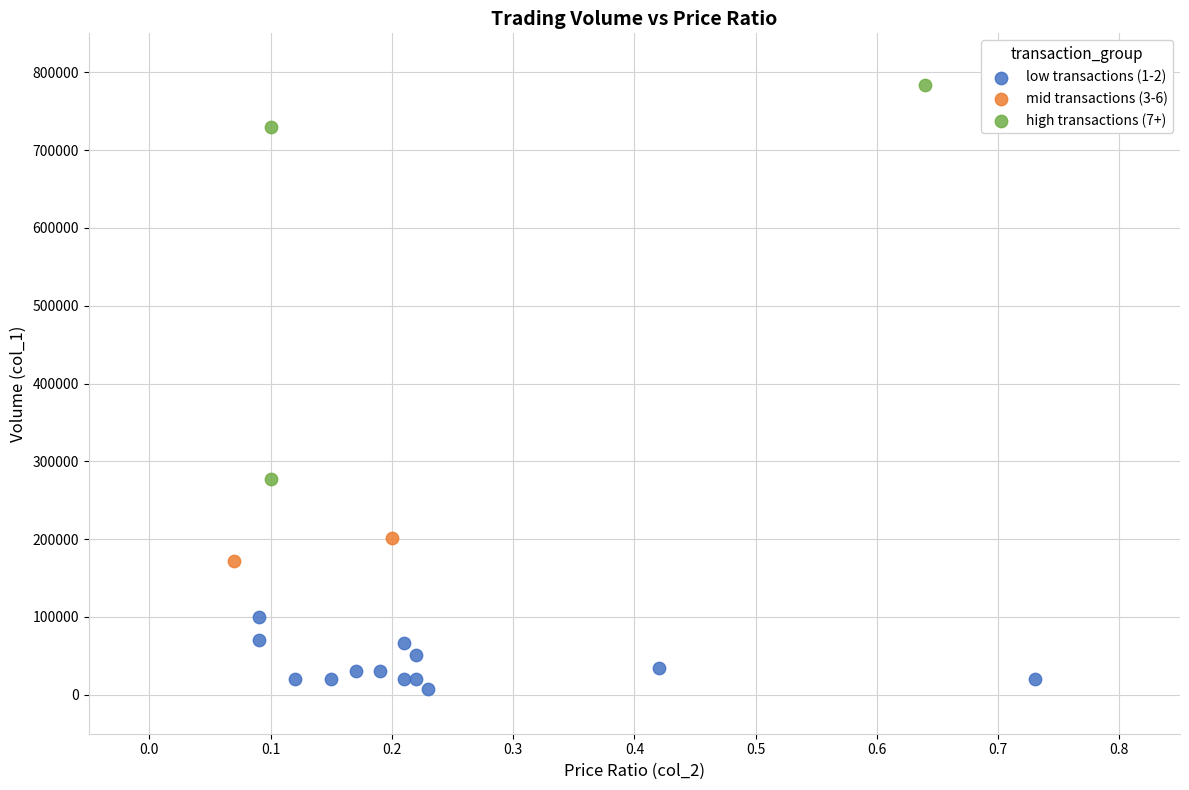

Which series contains the lowest Y value?

low transactions (1-2)